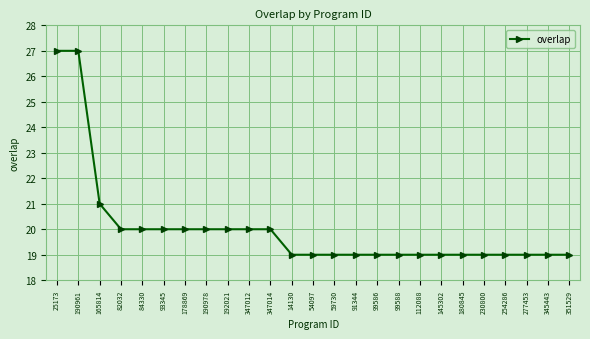

What is the smallest value displayed?

19